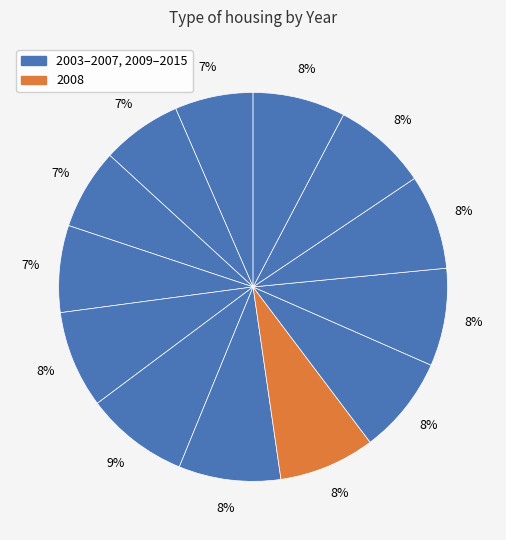

Does any single category account for the majority?

No